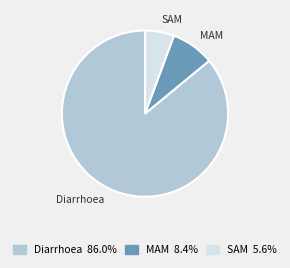

Does Diarrhoea represent more than half of the total?

Yes